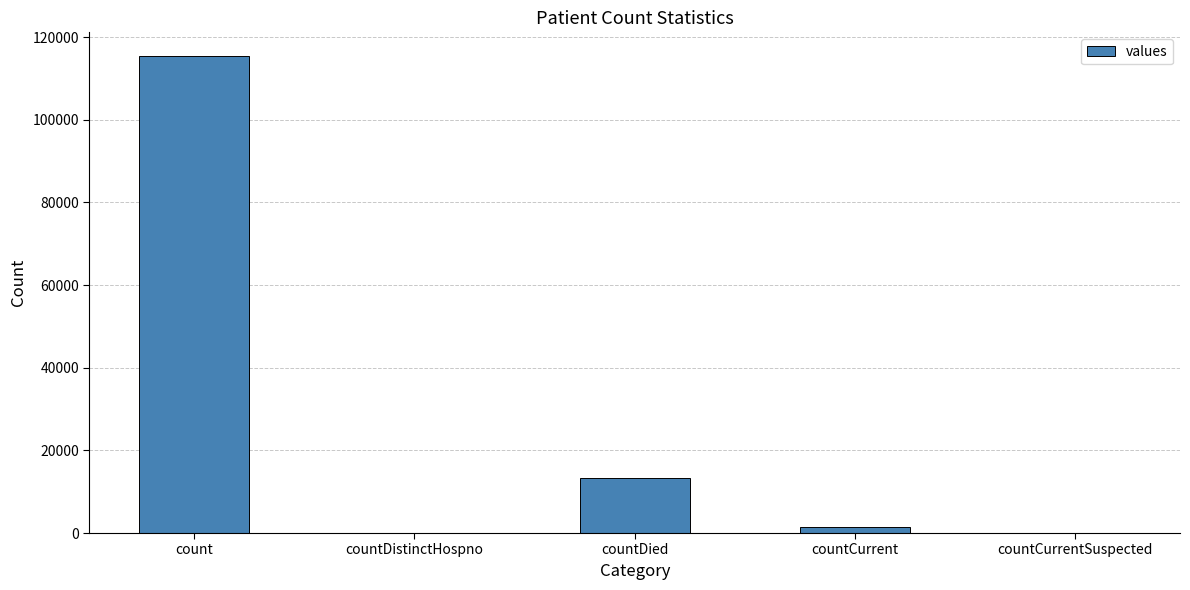

The chart shows a value of -64692 at countDistinctHospno. True or false?

False